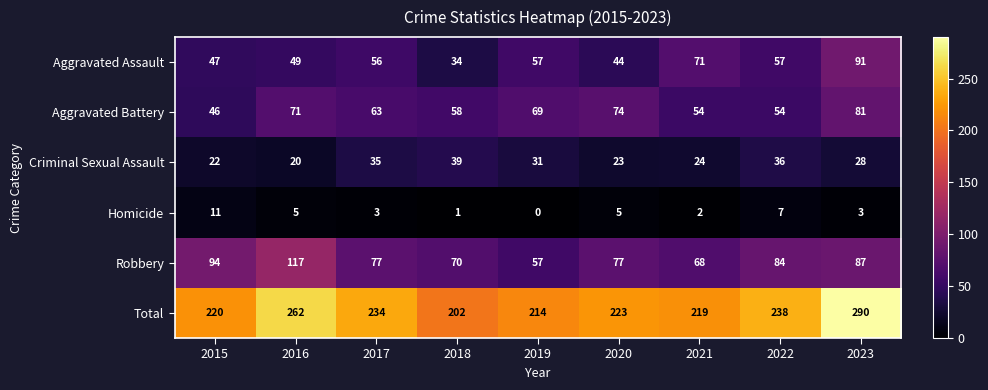

At which label is Total closest to 246?

2022